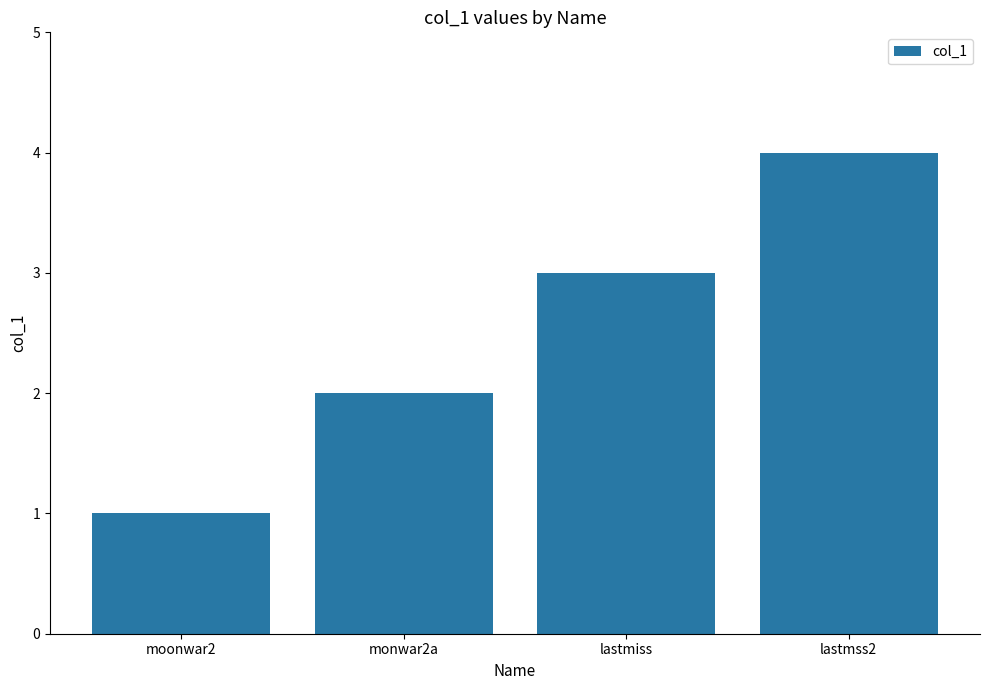

What is the maximum value shown in the chart?

4